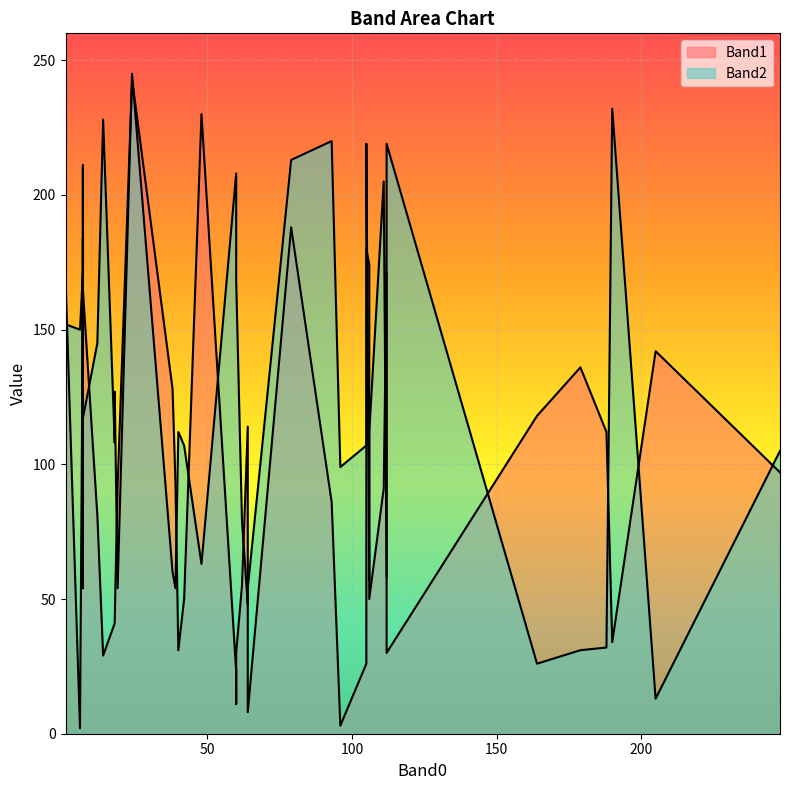

What is the average value of the Band2 series?

124